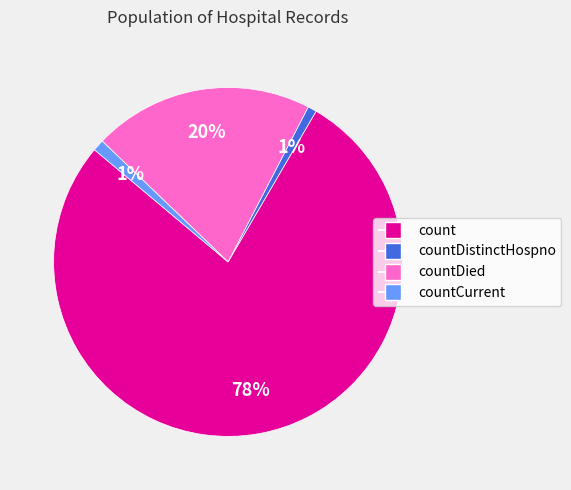

Is there a majority slice in this chart?

Yes